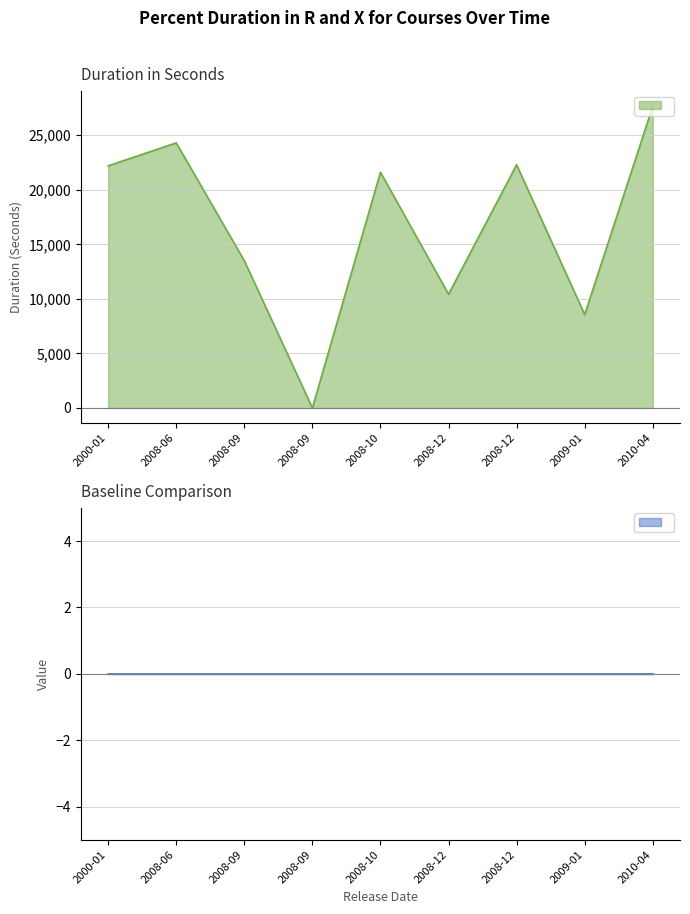

Reading right to left, transcribe all the data shown in this chart.

27668	8561	22296	10426	21611	0	13504	24305	22198